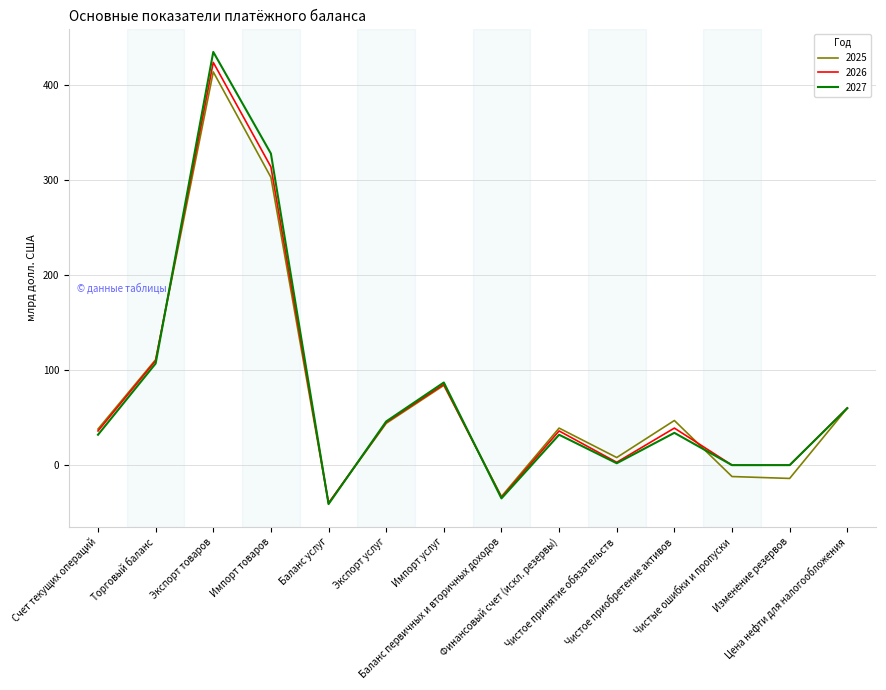

Which category has the highest value across all series?

Экспорт товаров